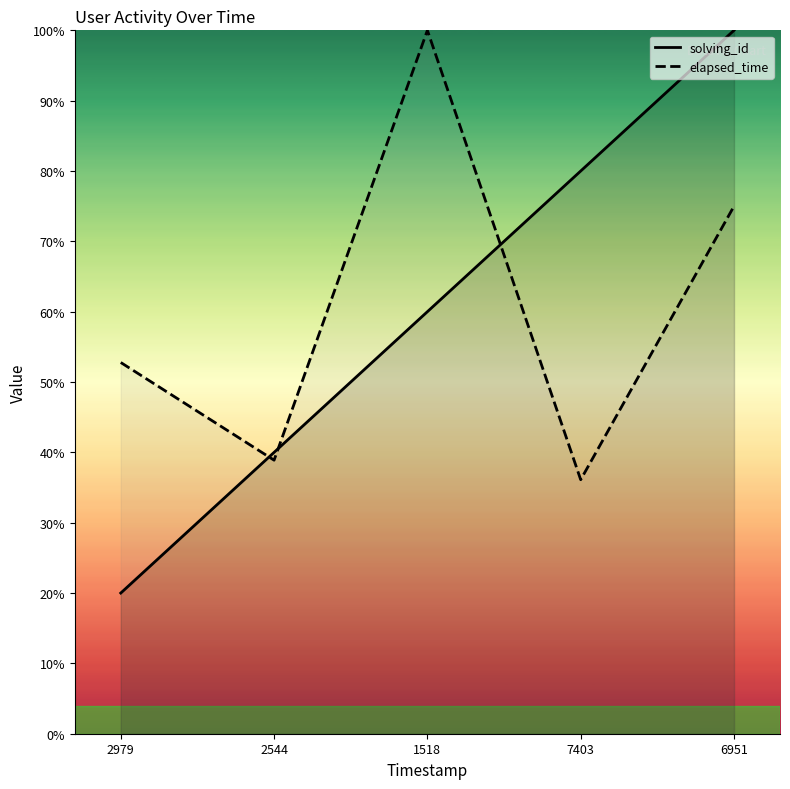

The elapsed_time series shows 18.3 at 2979. True or false?

False